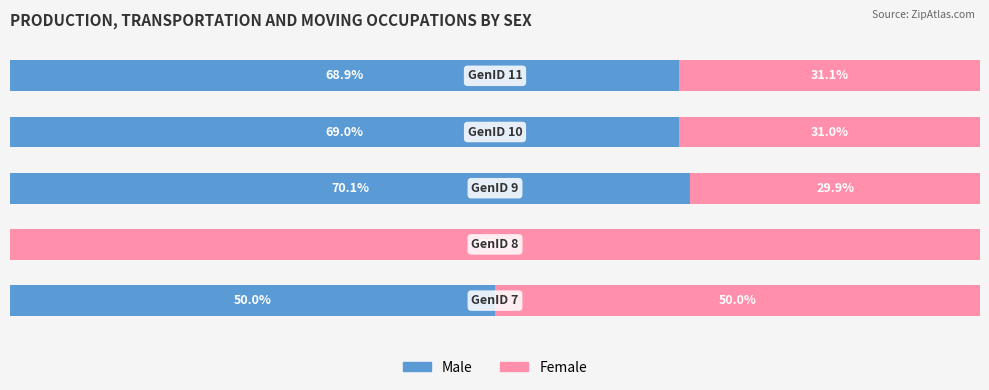

What are all the series names shown in the legend?

Male, Female